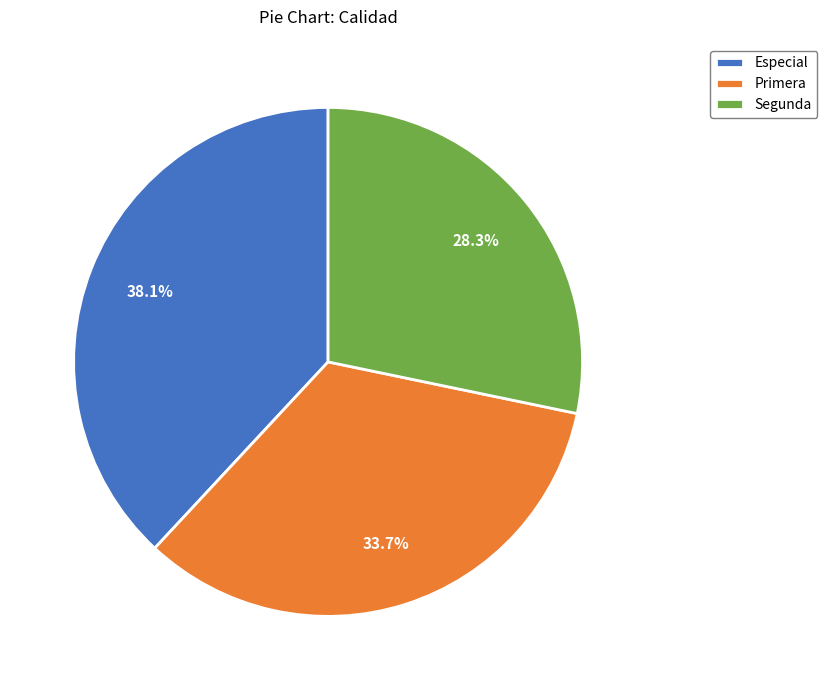

What portion of the pie excludes Especial?

61.9%